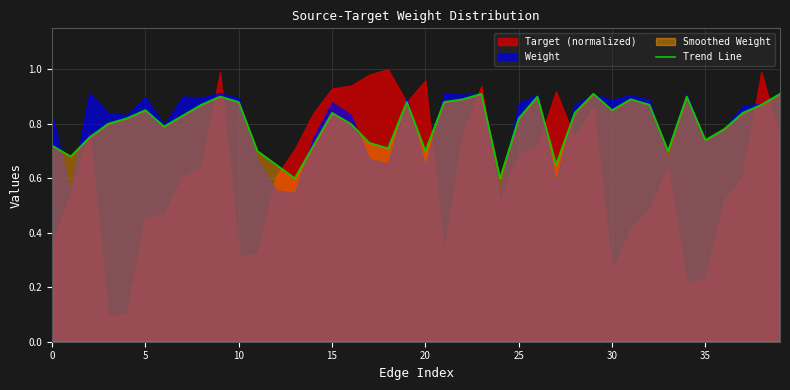

What is the minimum value for Trend Line?

0.6